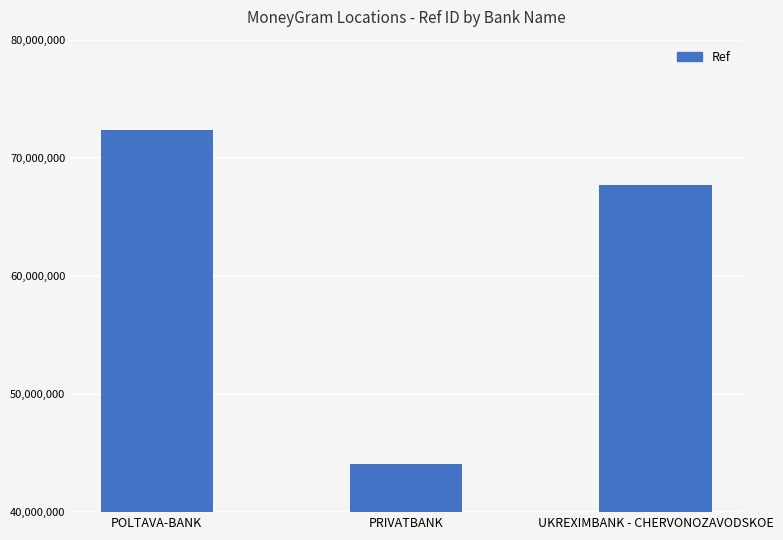

What is the average value?

61382473